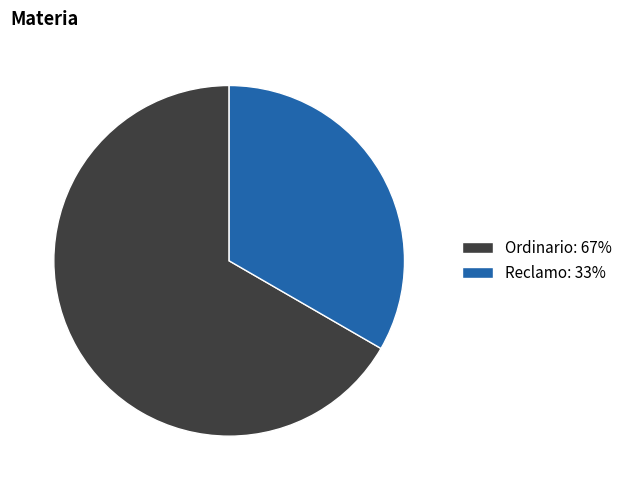

True or false: Reclamo accounts for 33% of the total.

True